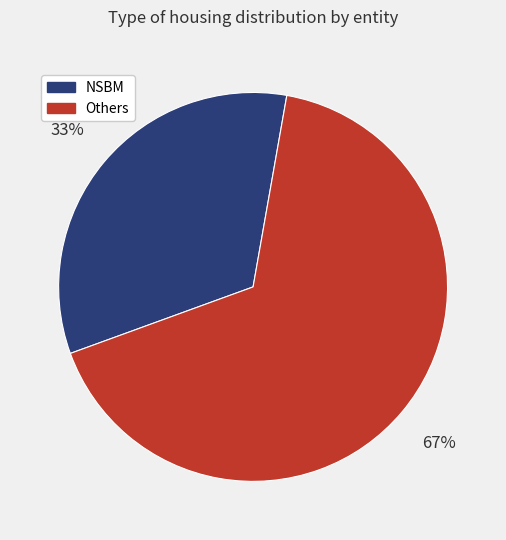

To the nearest percent, what is the average slice percentage?

50%